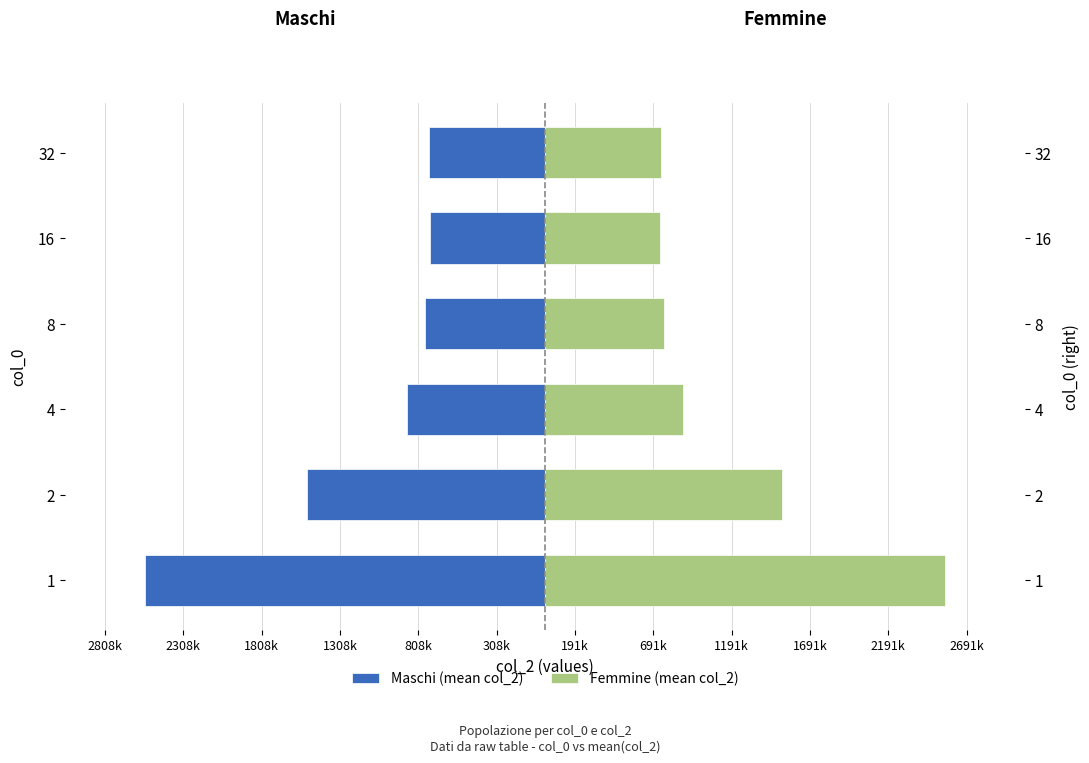

The value of Femmine (mean col_2) at 16 is 375108. True or false?

False